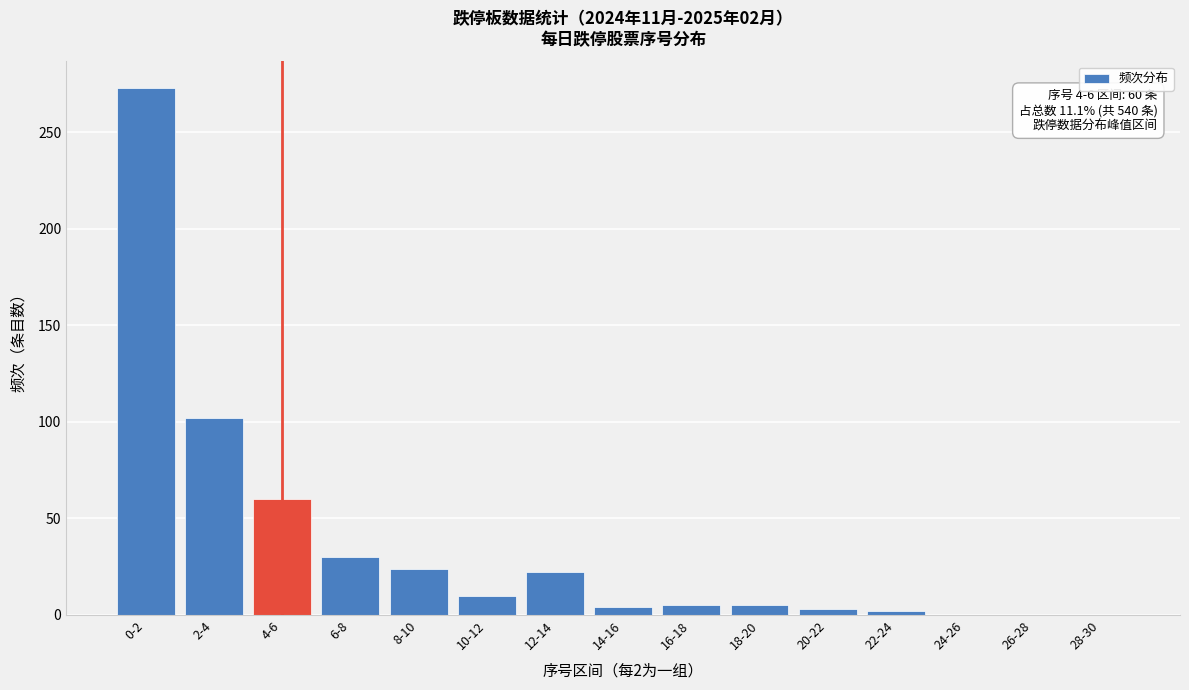

What is the sum of all values?

540